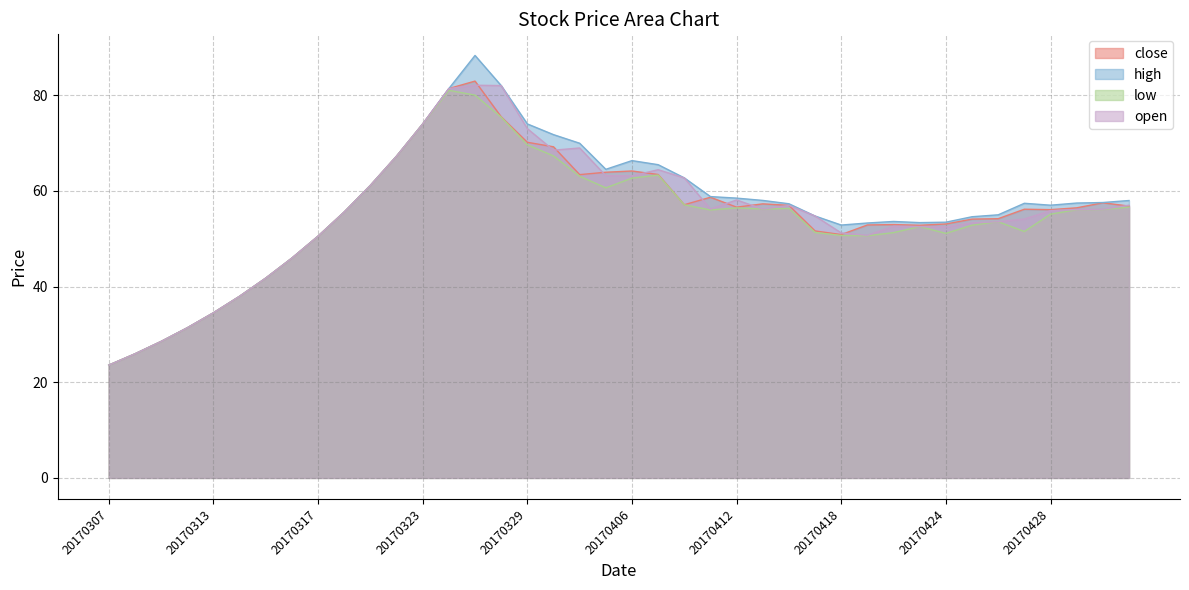

What are all the series names shown in the legend?

close, high, low, open